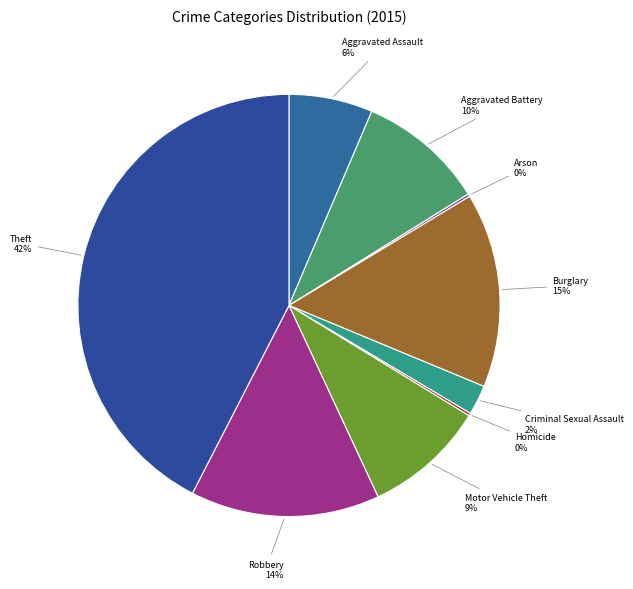

To the nearest percent, what percentage of the pie is Criminal Sexual Assault?

2%